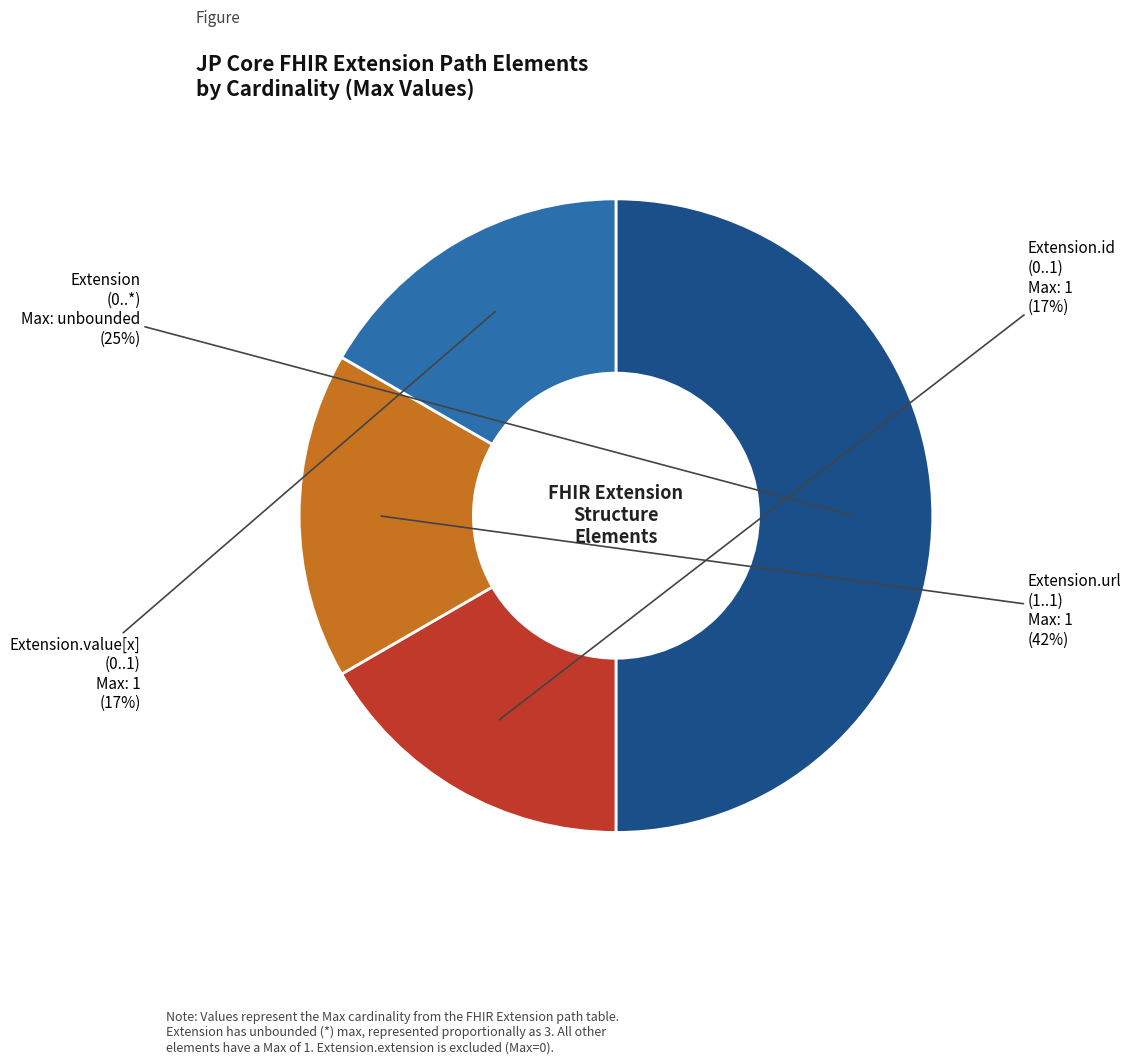

The Extension.id slice represents 13% of the pie. True or false?

False